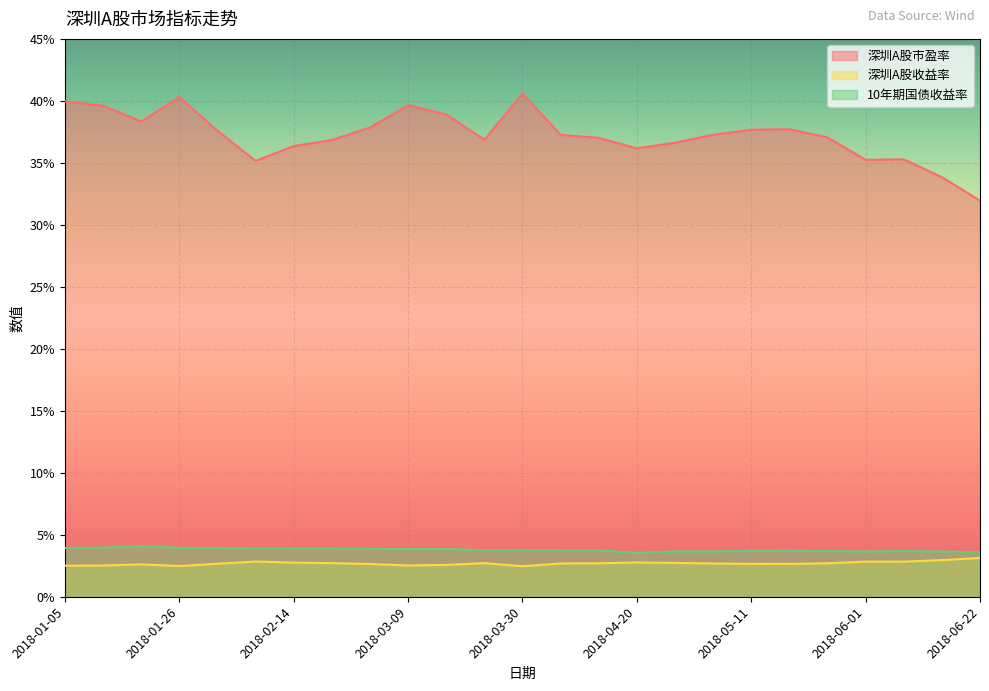

List the labels in order of 深圳A股市盈率 value, smallest first.

2018-06-22, 2018-06-15, 2018-02-09, 2018-06-01, 2018-06-08, 2018-04-20, 2018-02-14, 2018-04-27, 2018-02-23, 2018-03-23, 2018-04-13, 2018-05-25, 2018-04-04, 2018-05-04, 2018-02-02, 2018-05-11, 2018-05-18, 2018-03-02, 2018-01-19, 2018-03-16, 2018-01-12, 2018-03-09, 2018-01-05, 2018-01-26, 2018-03-30